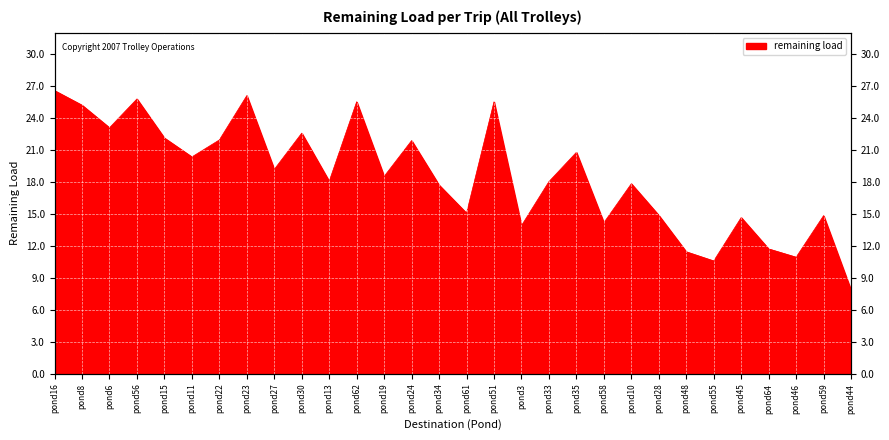

Rank the categories by value from lowest to highest.

pond44, pond55, pond46, pond48, pond64, pond3, pond58, pond45, pond59, pond28, pond61, pond34, pond10, pond33, pond13, pond19, pond27, pond11, pond35, pond24, pond22, pond15, pond30, pond6, pond8, pond62, pond51, pond56, pond23, pond16